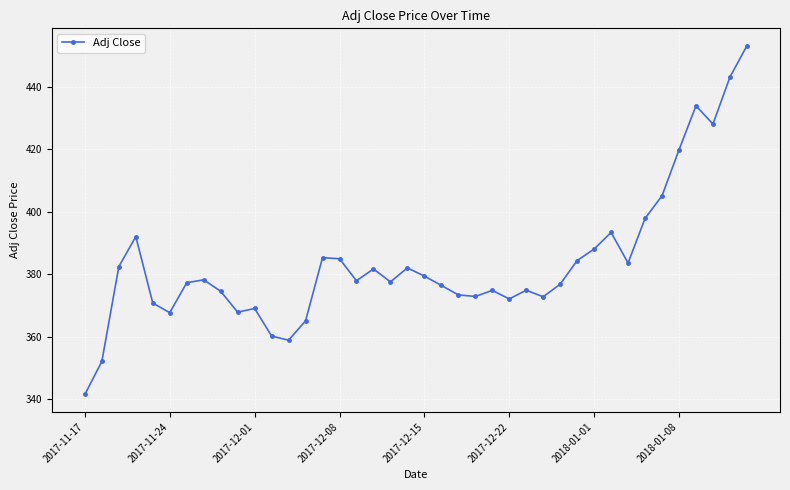

What is the minimum value shown in the chart?

341.5